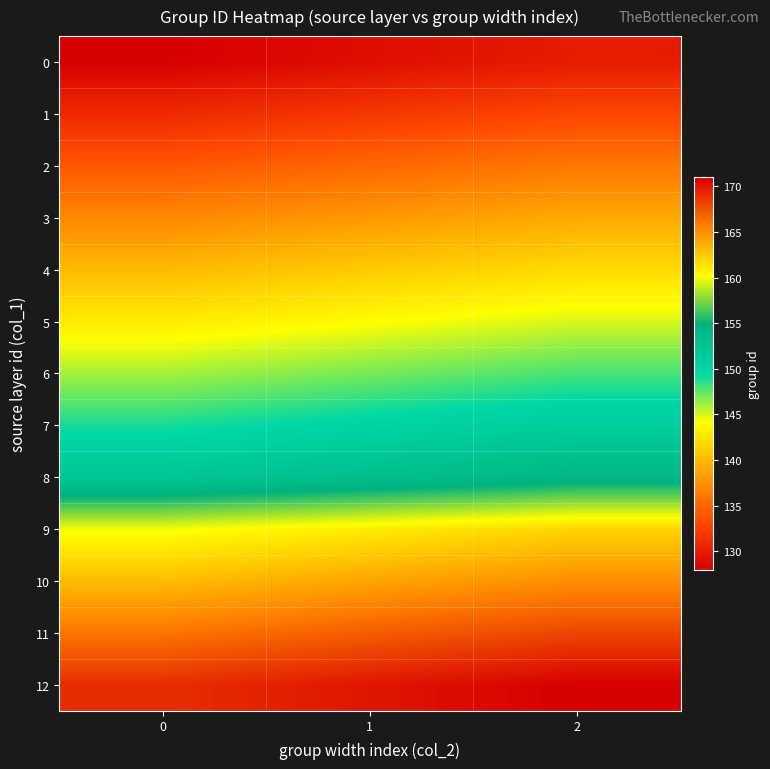

Reading left to right, what are all the values shown in this chart?

0: 0=128	1=129	2=130
1: 0=131	1=132	2=133
2: 0=134	1=135	2=136
3: 0=137	1=138	2=139
4: 0=140	1=141	2=142
5: 0=143	1=144	2=145
6: 0=146	1=147	2=148
7: 0=149	1=150	2=151
8: 0=152	1=153	2=154
9: 0=160	1=161	2=162
10: 0=163	1=164	2=165
11: 0=166	1=167	2=168
12: 0=169	1=170	2=171